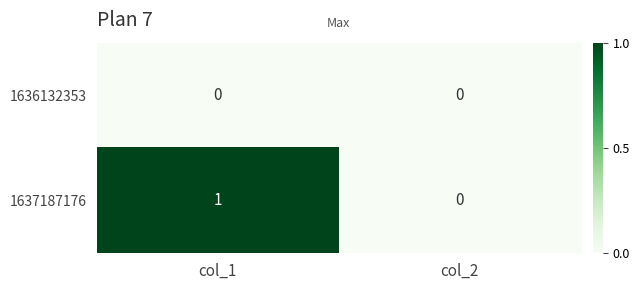

Rank the series by their maximum value, from highest to lowest.

1637187176, 1636132353